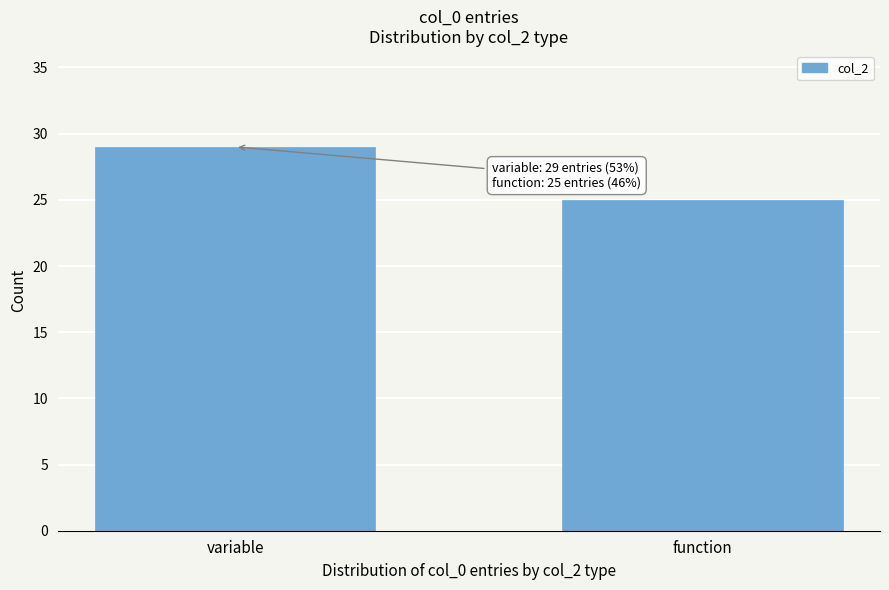

Reading left to right, list all the values displayed in this chart.

variable=29	function=25